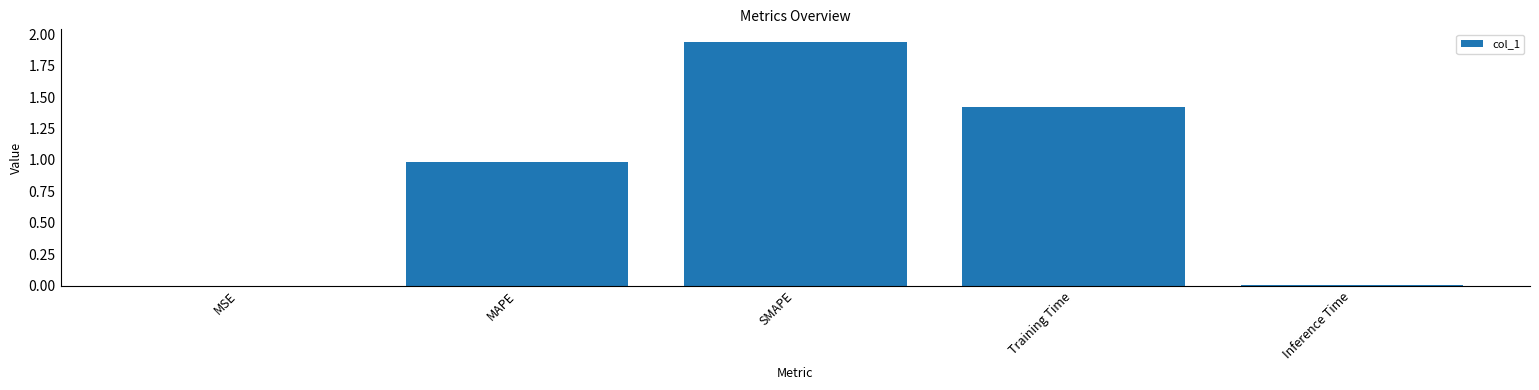

Is it true that the value at Training Time is 1.4?

True